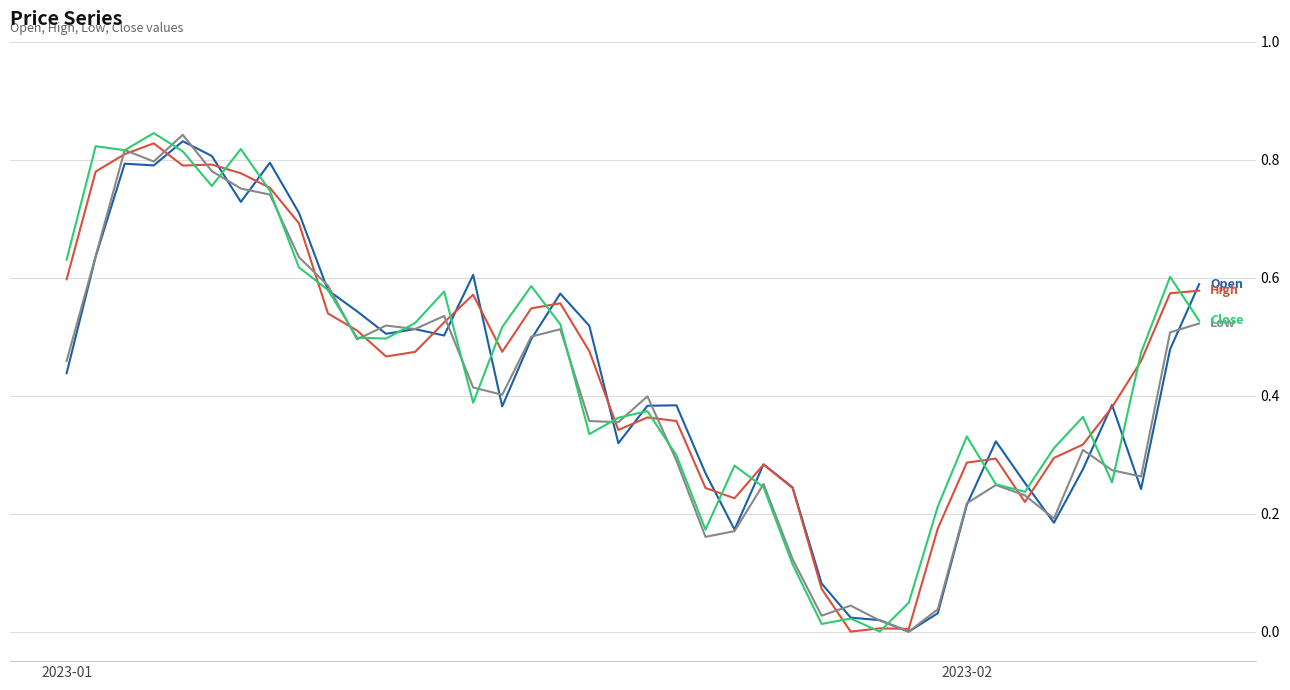

How many lines are shown in the chart?

4